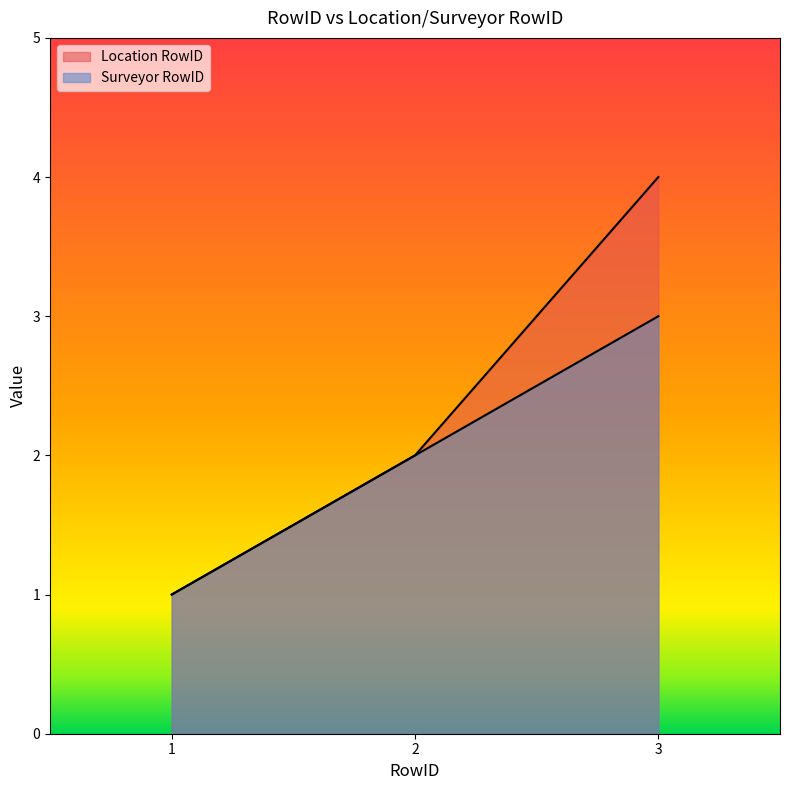

At which category is the sum across all series the highest?

3